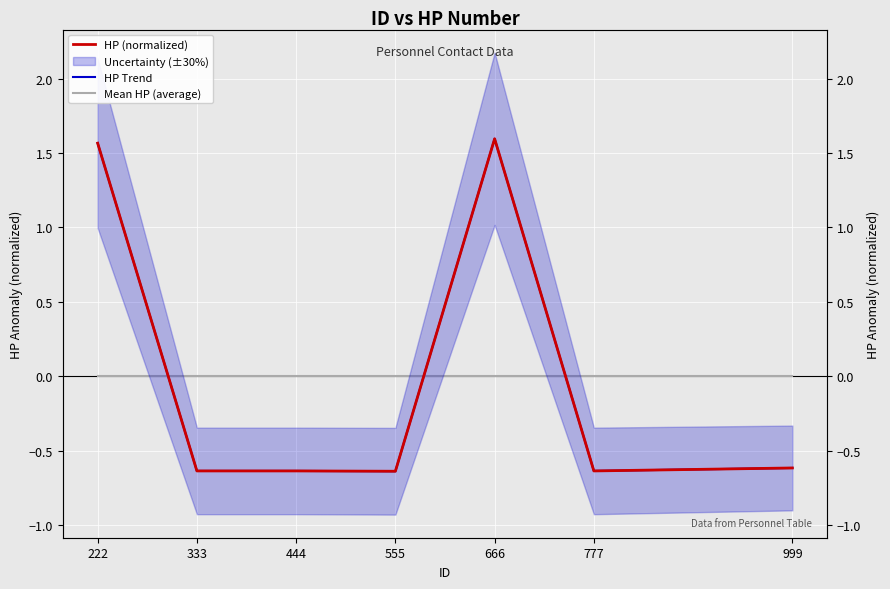

Rank the series at 999 from lowest to highest value.

HP (normalized), HP Trend, Mean HP (average)